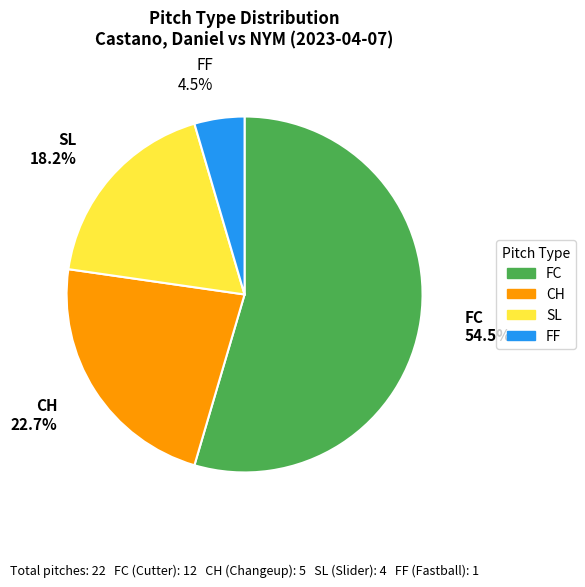

Rank the categories by value from highest to lowest.

FC, CH, SL, FF